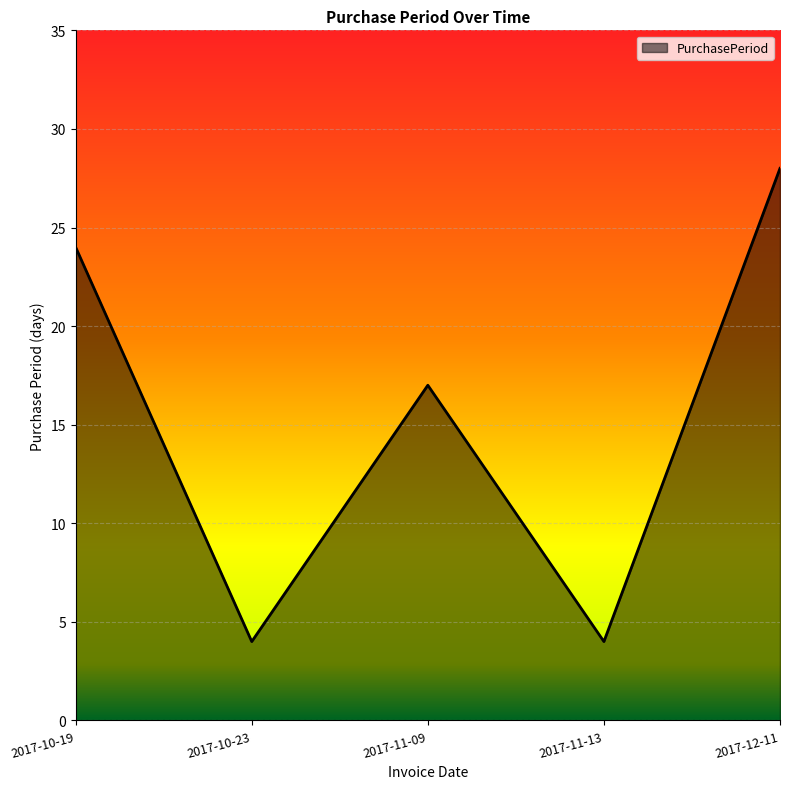

The value at 2017-11-13 is 6. True or false?

False